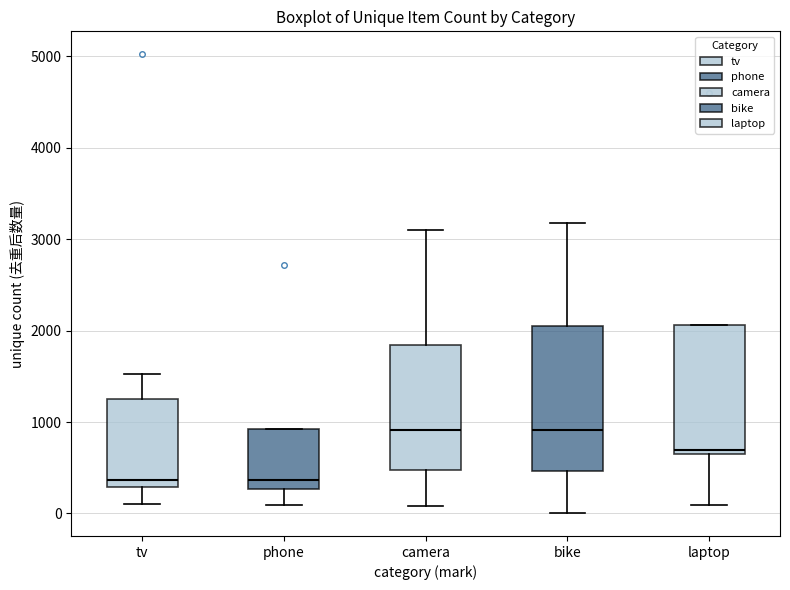

Reading left to right, read every box against the y-axis: the position of its median line, the range the box covers, and the ends of its whiskers. The values are not printed on the chart, so give them approximately, as read against the axis.

tv: median 400, box 300 to 1200, whiskers 100 to 1500
phone: median 400, box 300 to 900, whiskers 100 to 900
camera: median 900, box 500 to 1800, whiskers 100 to 3100
bike: median 900, box 500 to 2000, whiskers 0 to 3200
laptop: median 700, box 600 to 2100, whiskers 100 to 2100